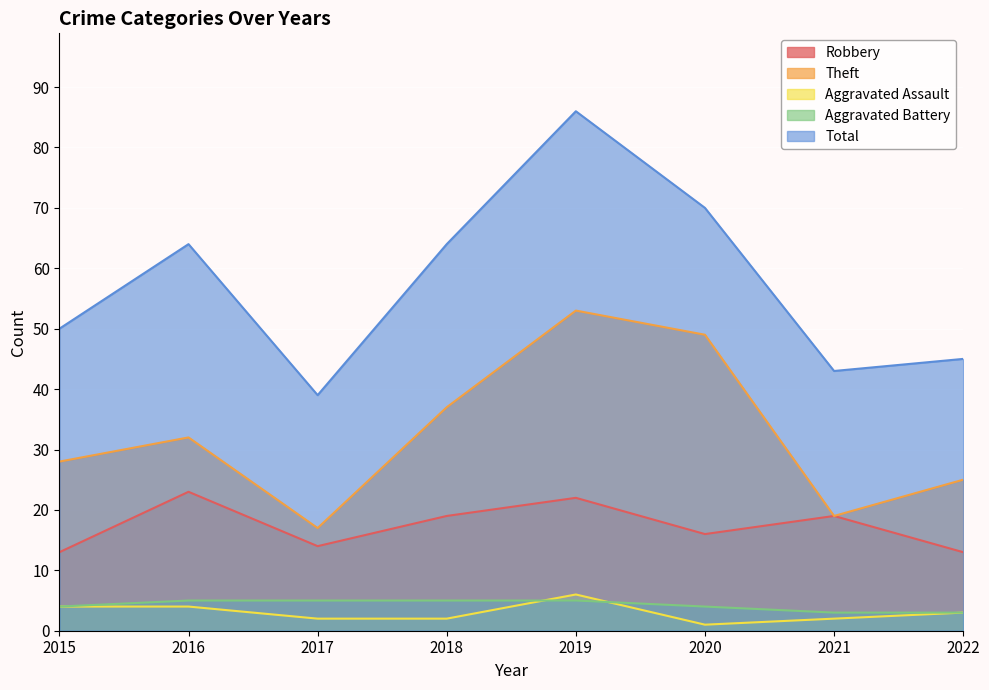

At which label is Aggravated Battery closest to 4?

2015